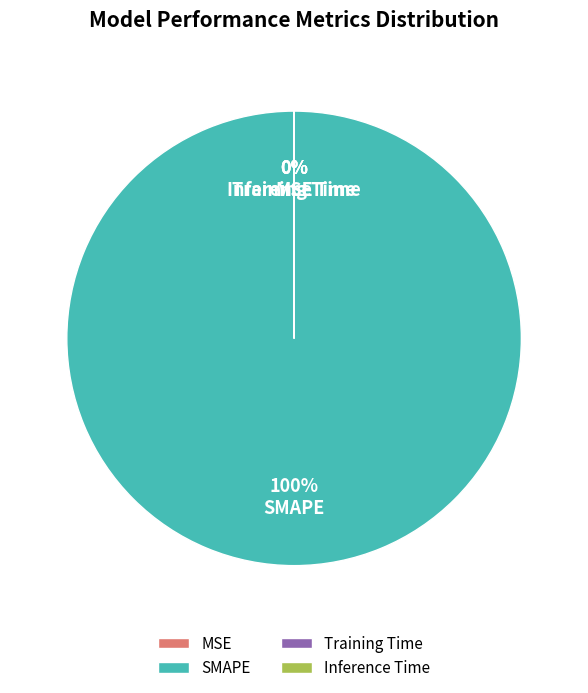

To the nearest percent, what percentage of the pie is SMAPE?

100%